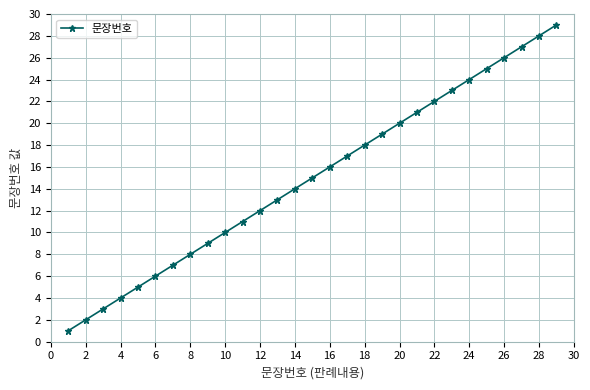

True or false: there are more than 2 points higher than both neighbors.

False